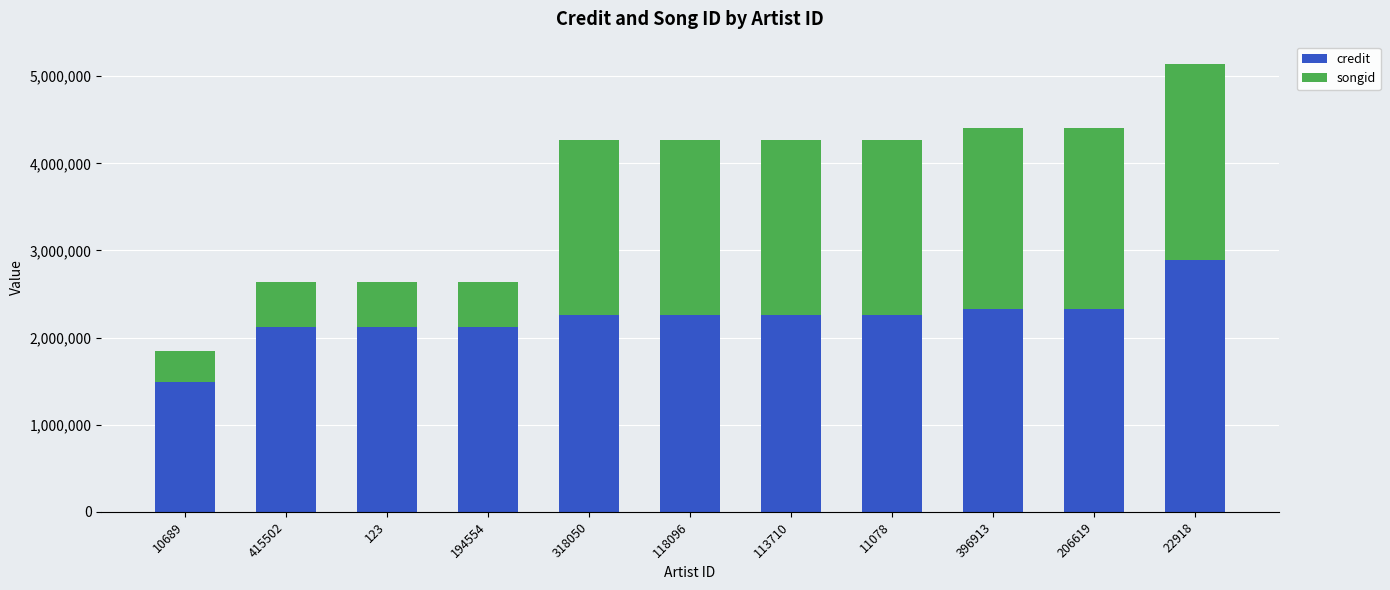

At which category is the sum across all series the highest?

22918